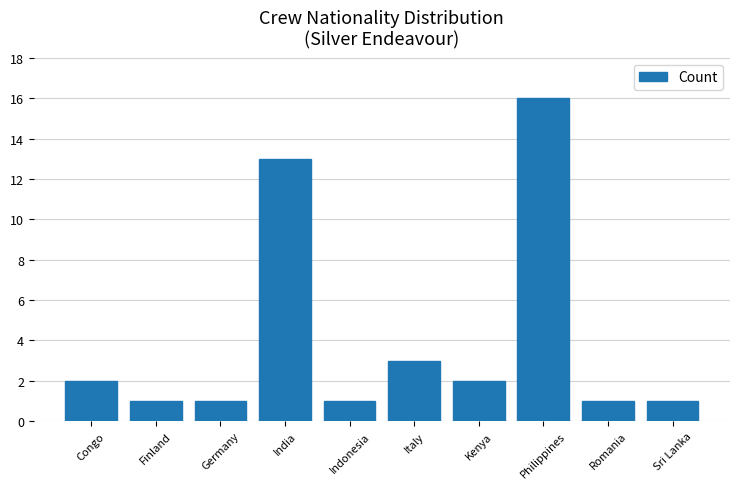

What is the label of the 1st bar from the left?

Congo